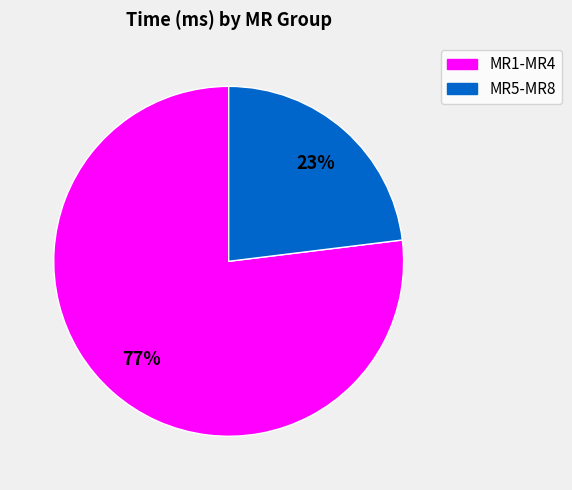

Does any single category account for the majority?

Yes